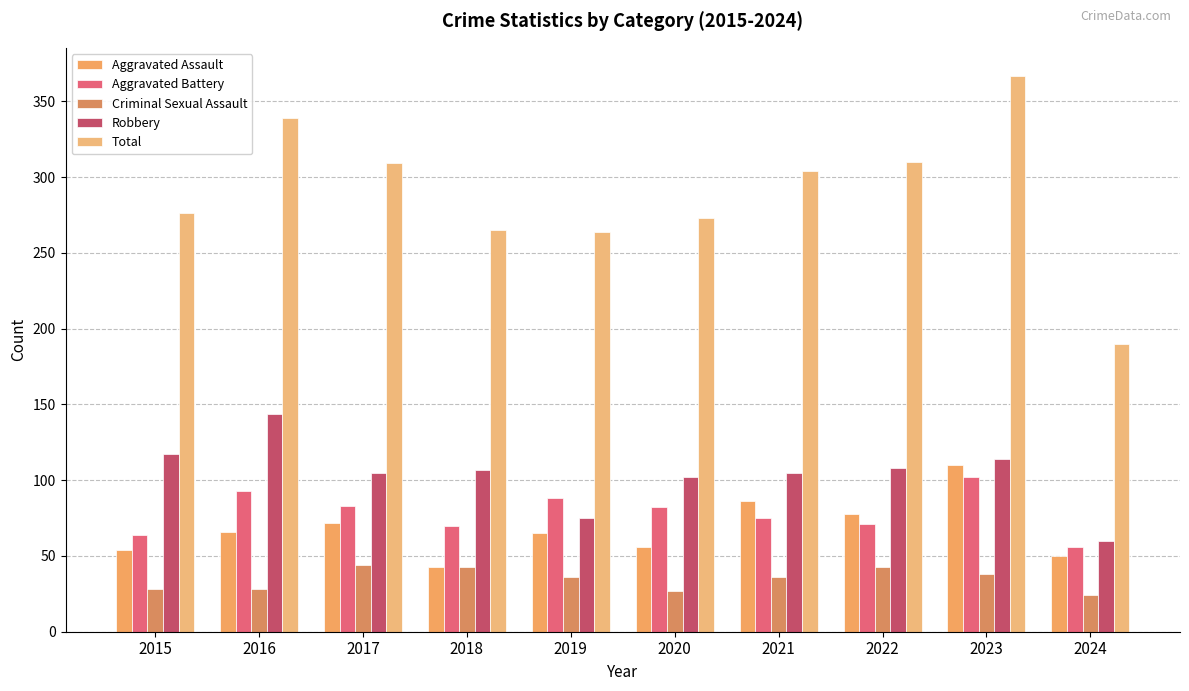

What is the smallest value displayed?

24